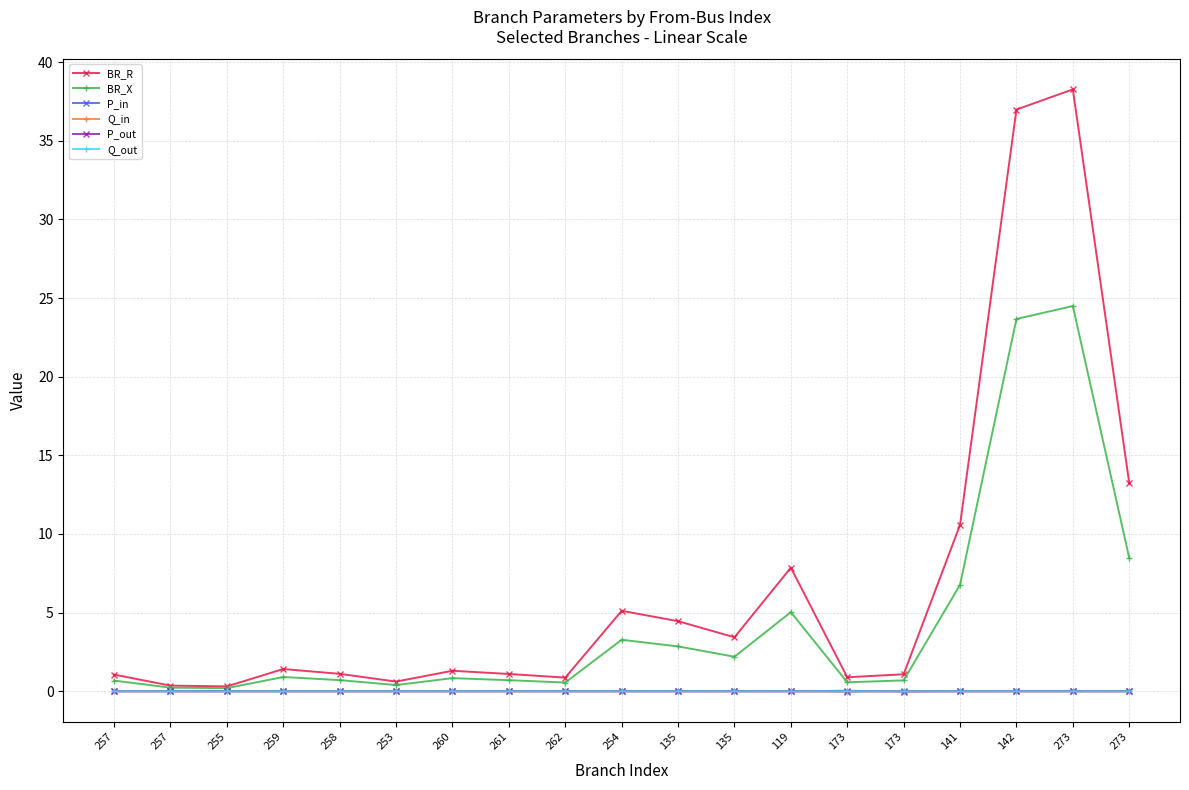

Does the chart have visible grid lines?

Yes